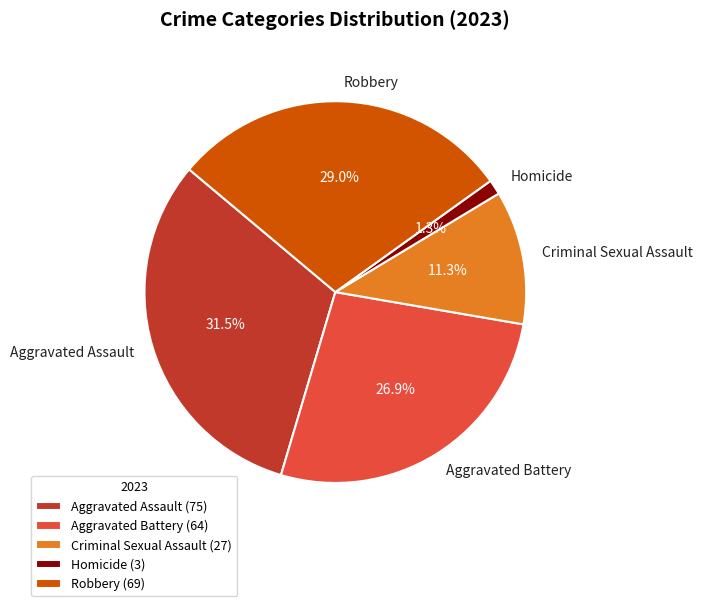

To the nearest percent, what is the combined percentage of Aggravated Battery and Homicide?

28%